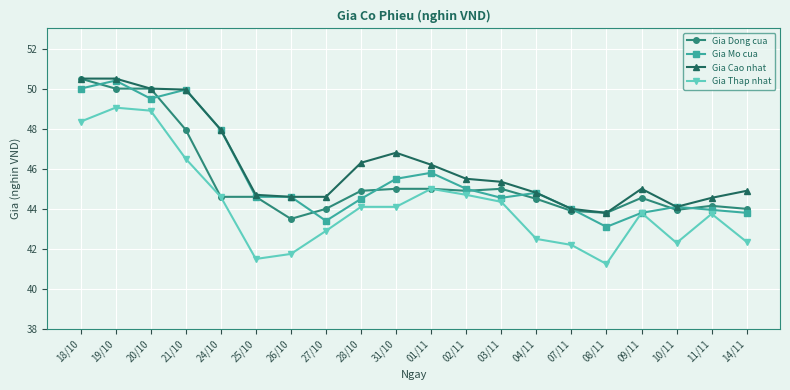

Where is the first local minimum for Gia Thap nhat?

25/10